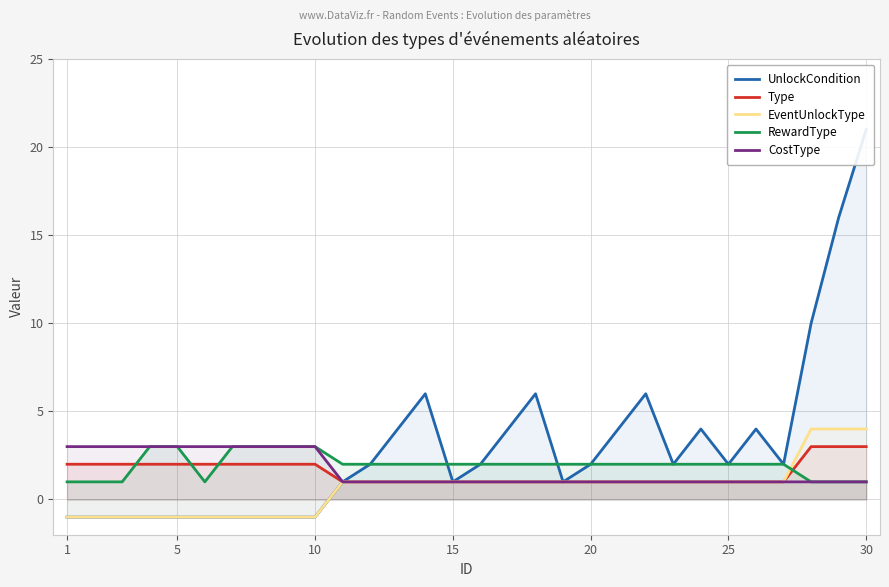

Count the number of data series in this chart.

5